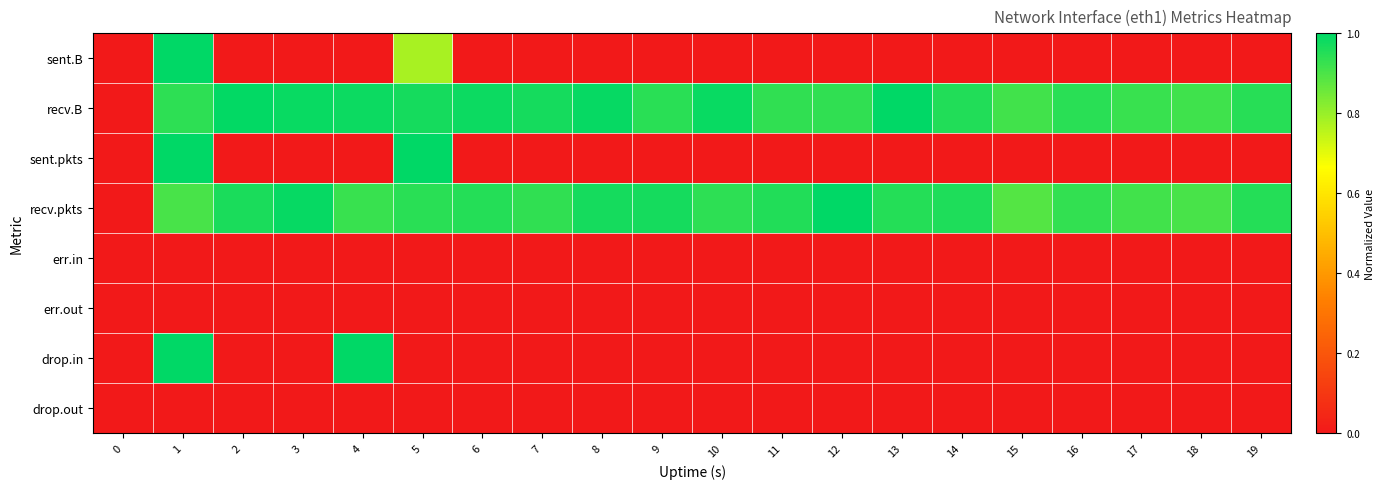

Reading left to right, list all the values displayed in this chart.

row_0: 0=0.0	1=1.0	2=0.0	3=0.0	4=0.0	5=0.8	6=0.0	7=0.0	8=0.0	9=0.0	10=0.0	11=0.0	12=0.0	13=0.0	14=0.0	15=0.0	16=0.0	17=0.0	18=0.0	19=0.0
row_1: 0=0.0	1=0.9	2=1.0	3=1.0	4=1.0	5=1.0	6=1.0	7=1.0	8=1.0	9=0.9	10=1.0	11=0.9	12=0.9	13=1.0	14=1.0	15=0.9	16=0.9	17=0.9	18=0.9	19=0.9
row_2: 0=0.0	1=1.0	2=0.0	3=0.0	4=0.0	5=1.0	6=0.0	7=0.0	8=0.0	9=0.0	10=0.0	11=0.0	12=0.0	13=0.0	14=0.0	15=0.0	16=0.0	17=0.0	18=0.0	19=0.0
row_3: 0=0.0	1=0.9	2=1.0	3=1.0	4=0.9	5=0.9	6=1.0	7=0.9	8=1.0	9=1.0	10=0.9	11=1.0	12=1.0	13=1.0	14=1.0	15=0.9	16=0.9	17=0.9	18=0.9	19=1.0
row_4: 0=0.0	1=0.0	2=0.0	3=0.0	4=0.0	5=0.0	6=0.0	7=0.0	8=0.0	9=0.0	10=0.0	11=0.0	12=0.0	13=0.0	14=0.0	15=0.0	16=0.0	17=0.0	18=0.0	19=0.0
row_5: 0=0.0	1=0.0	2=0.0	3=0.0	4=0.0	5=0.0	6=0.0	7=0.0	8=0.0	9=0.0	10=0.0	11=0.0	12=0.0	13=0.0	14=0.0	15=0.0	16=0.0	17=0.0	18=0.0	19=0.0
row_6: 0=0.0	1=1.0	2=0.0	3=0.0	4=1.0	5=0.0	6=0.0	7=0.0	8=0.0	9=0.0	10=0.0	11=0.0	12=0.0	13=0.0	14=0.0	15=0.0	16=0.0	17=0.0	18=0.0	19=0.0
row_7: 0=0.0	1=0.0	2=0.0	3=0.0	4=0.0	5=0.0	6=0.0	7=0.0	8=0.0	9=0.0	10=0.0	11=0.0	12=0.0	13=0.0	14=0.0	15=0.0	16=0.0	17=0.0	18=0.0	19=0.0